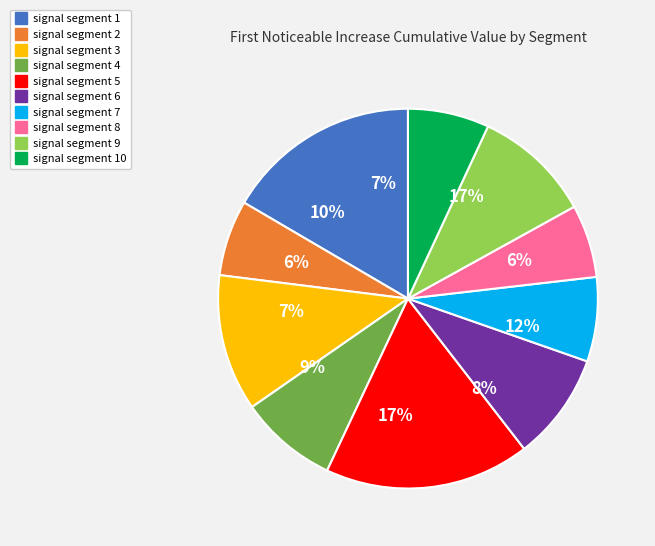

What percentage is NOT represented by signal segment 8?

93.8%